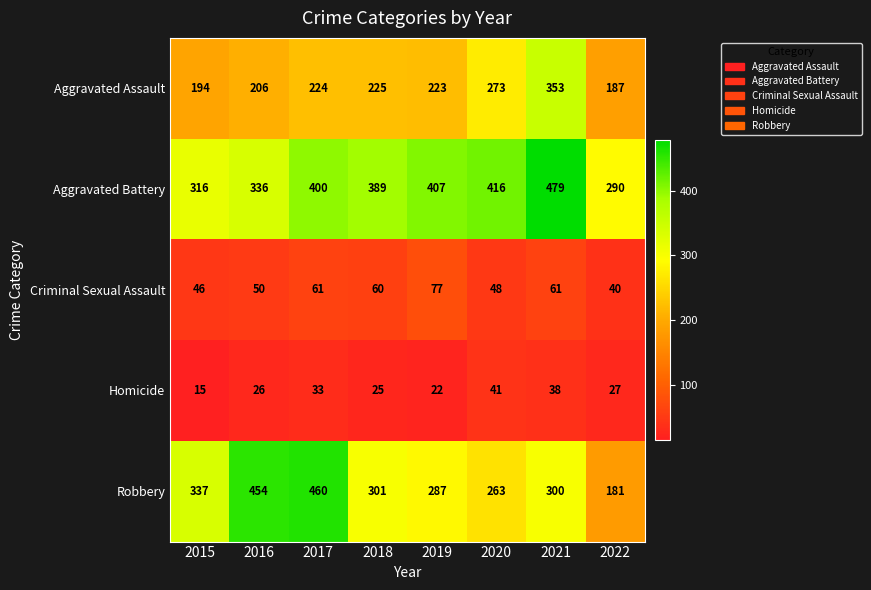

True or false: Aggravated Battery has a value of 134 at 2019.

False